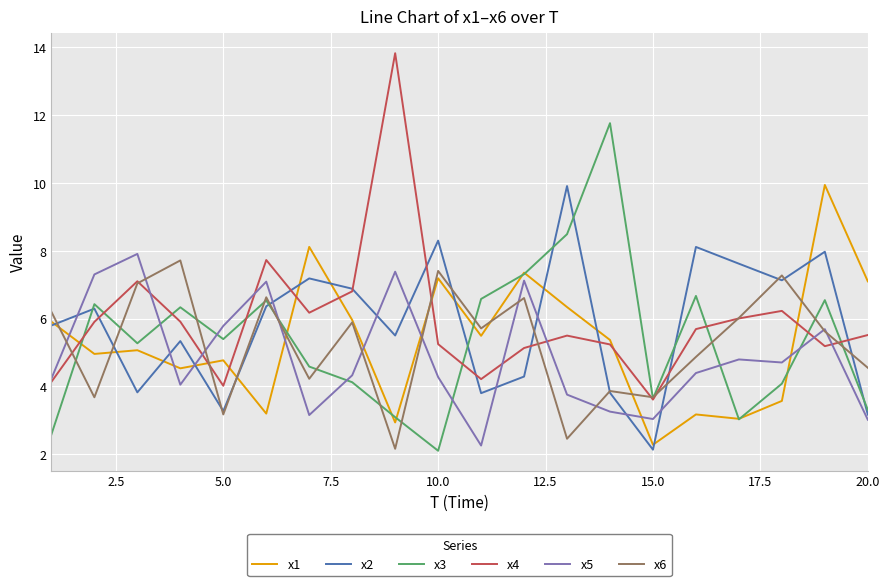

What is the maximum value for x3?

11.8